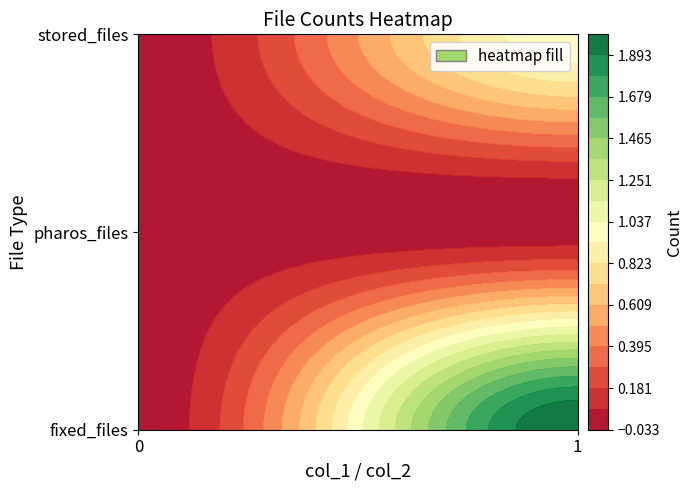

Reading left to right, extract all data points from this chart.

fixed_files: 0=0	1=2
pharos_files: 0=0	1=0
stored_files: 0=0	1=1